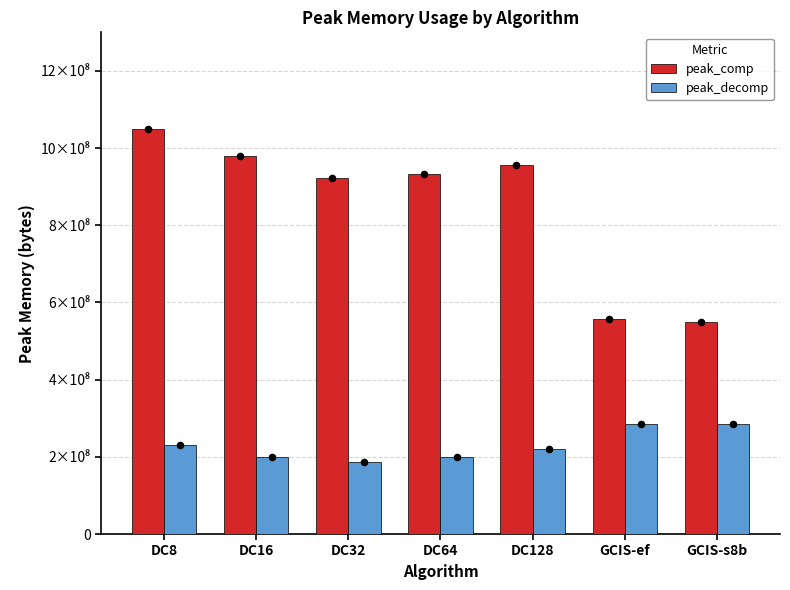

Which series contains the highest Y value?

peak_comp